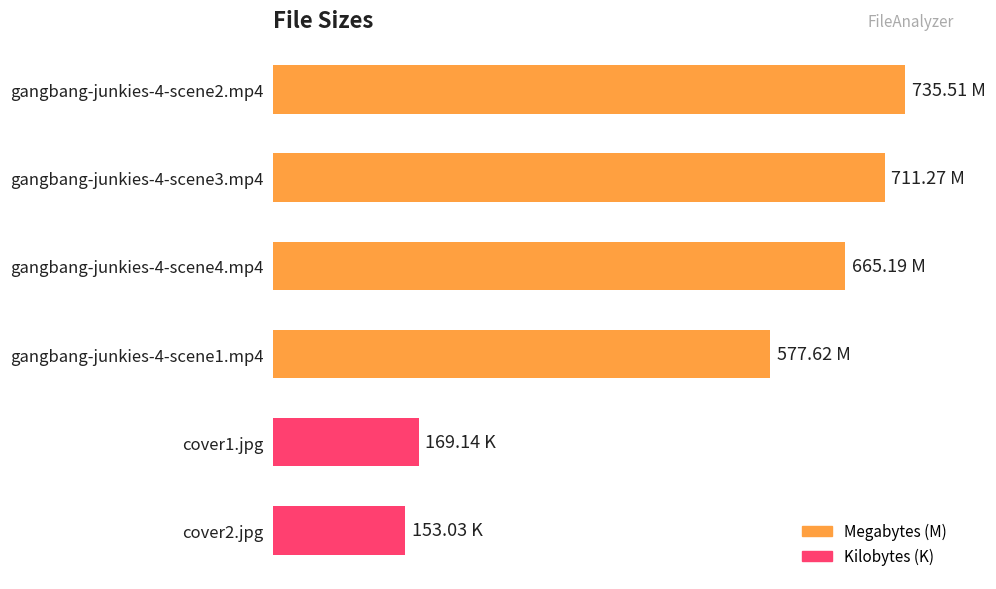

Are the bars horizontal?

Yes